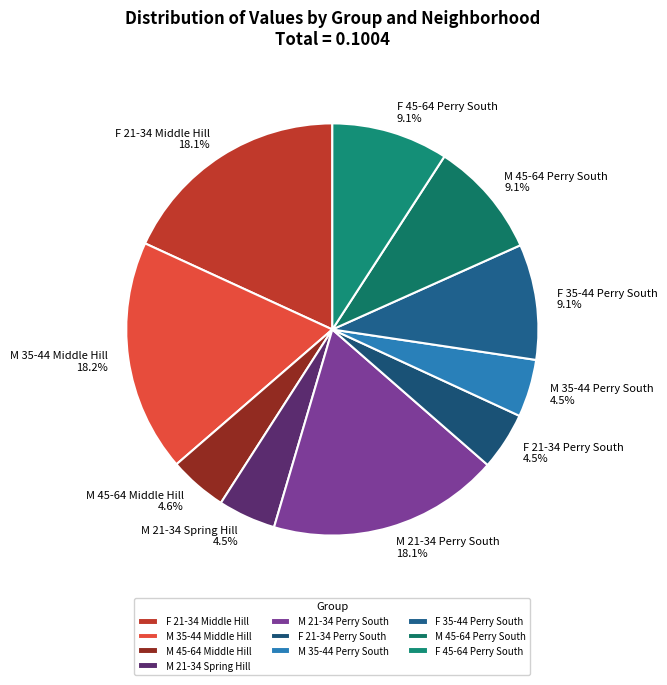

How much of the chart is everything except M 45-64 Middle Hill?

95.4%